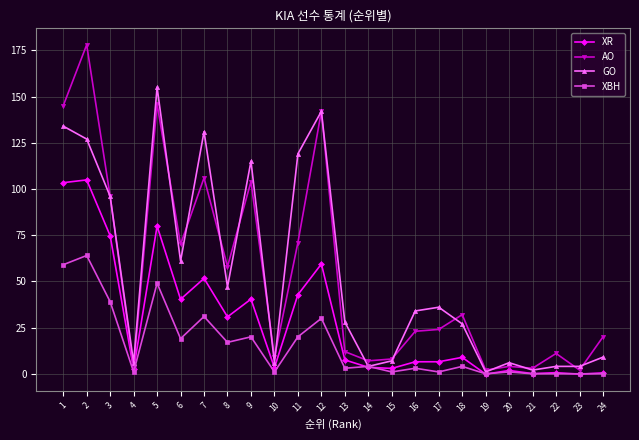

At 2, list the series in order from largest to smallest.

AO, GO, XR, XBH